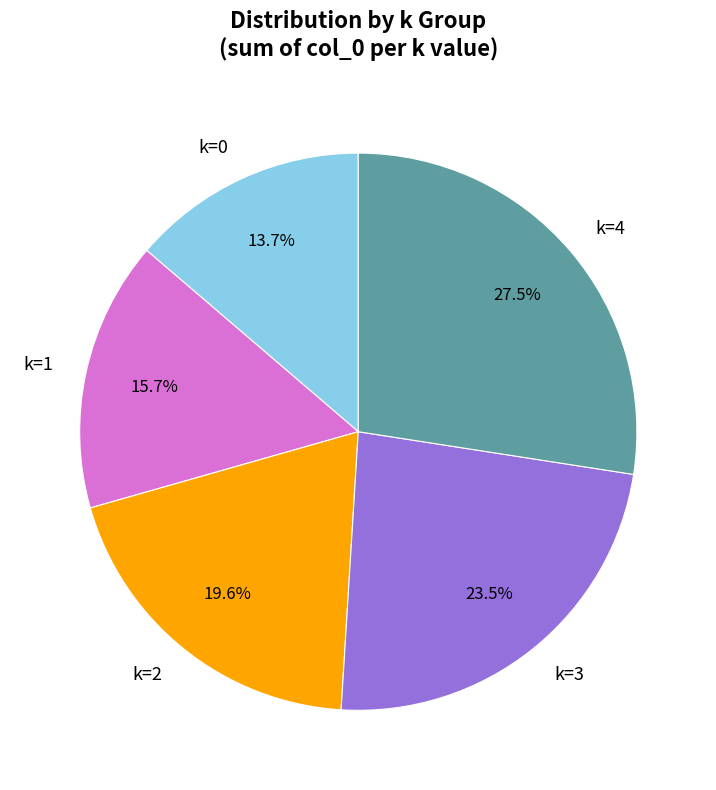

Do k=2 and k=1 together represent more than half of the pie?

No